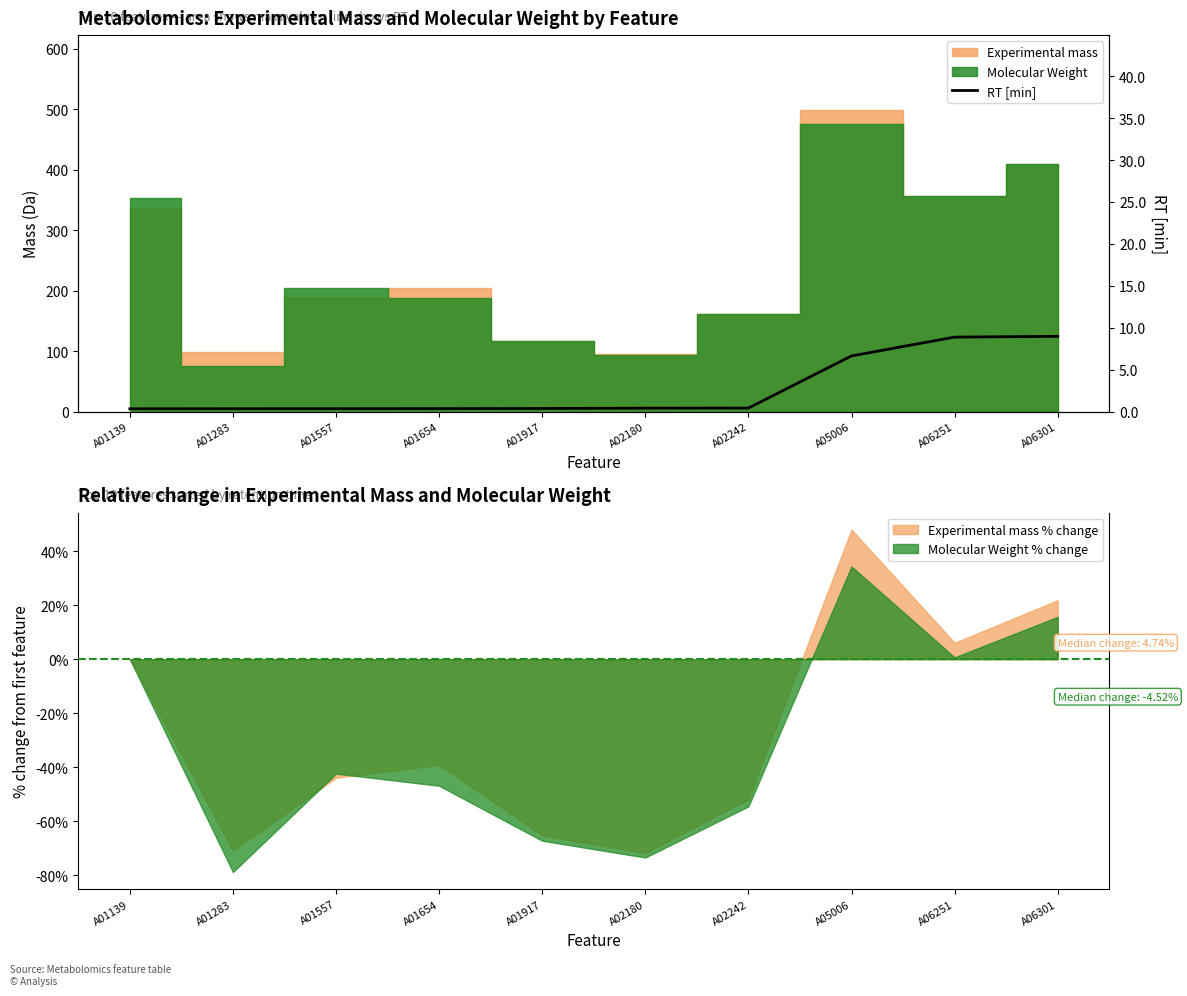

Between A01917 and A06301, which is larger?

A06301